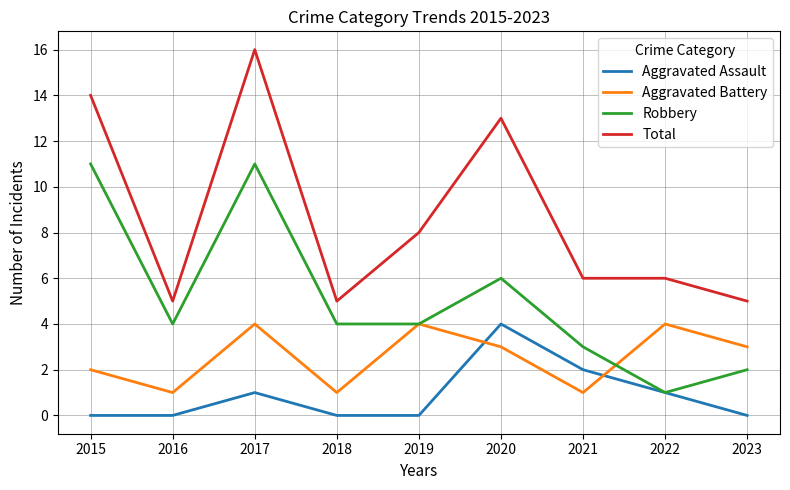

In Aggravated Battery, how many points are lower than both neighbors (excluding endpoints)?

3